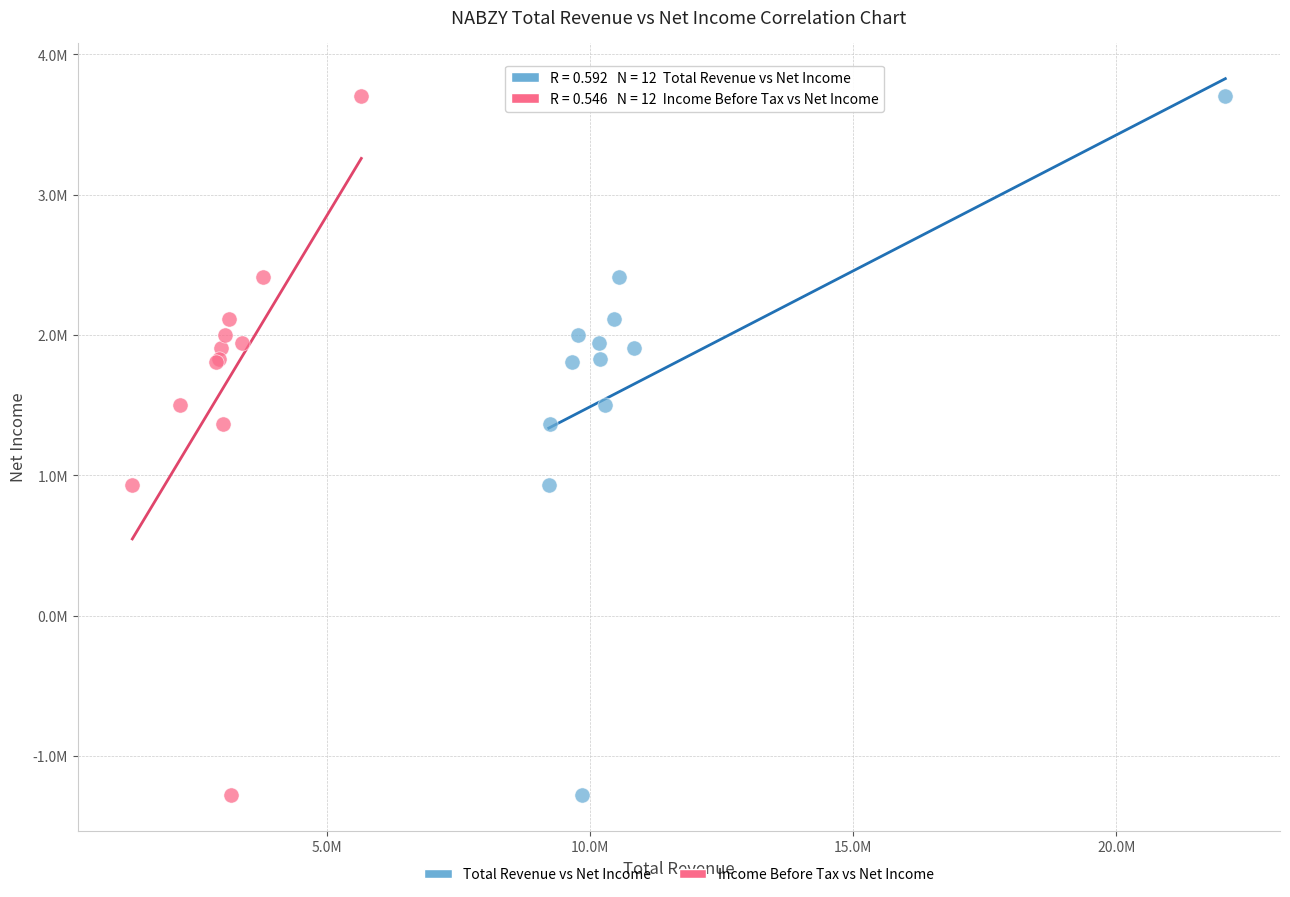

What are all the series names shown in the legend?

Total Revenue vs Net Income, Income Before Tax vs Net Income